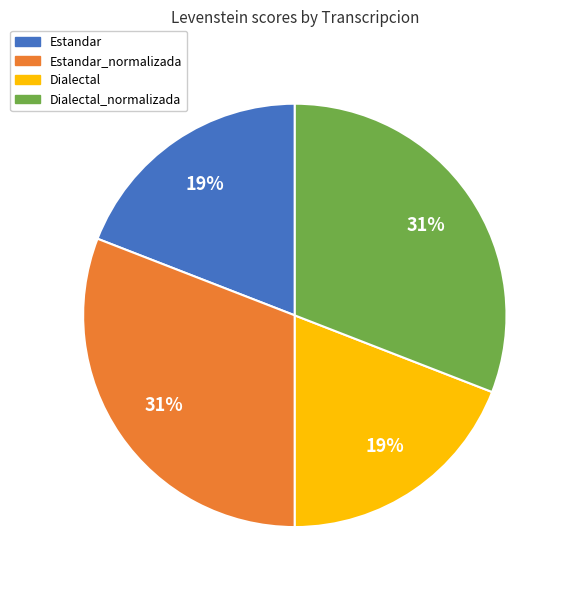

To the nearest percent, what is the average slice percentage?

25%